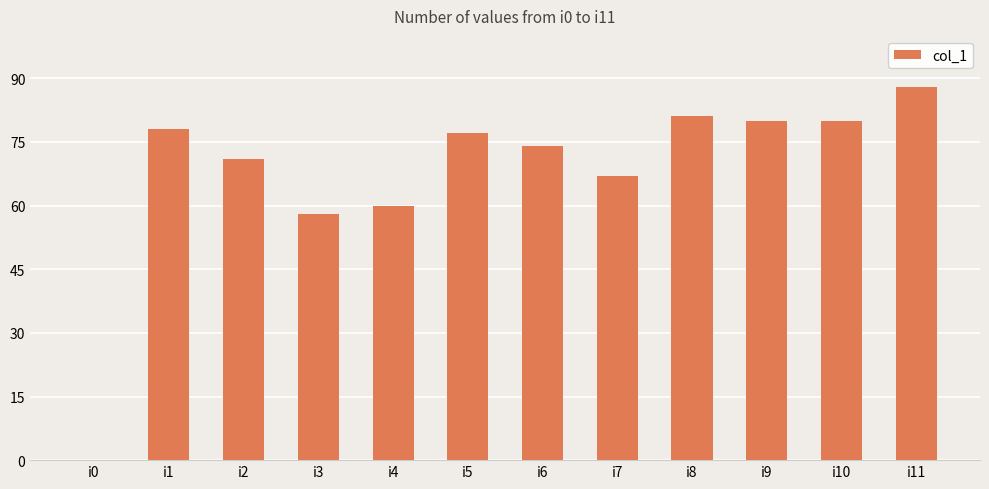

At which category does the chart reach its peak across all series?

i11